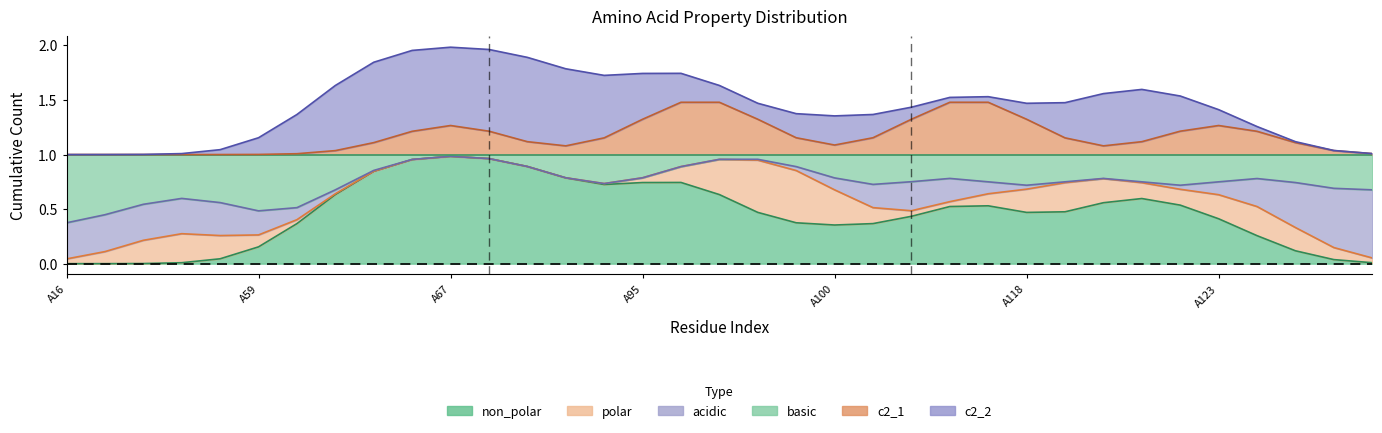

At how many categories does at least one series exceed 0?

35